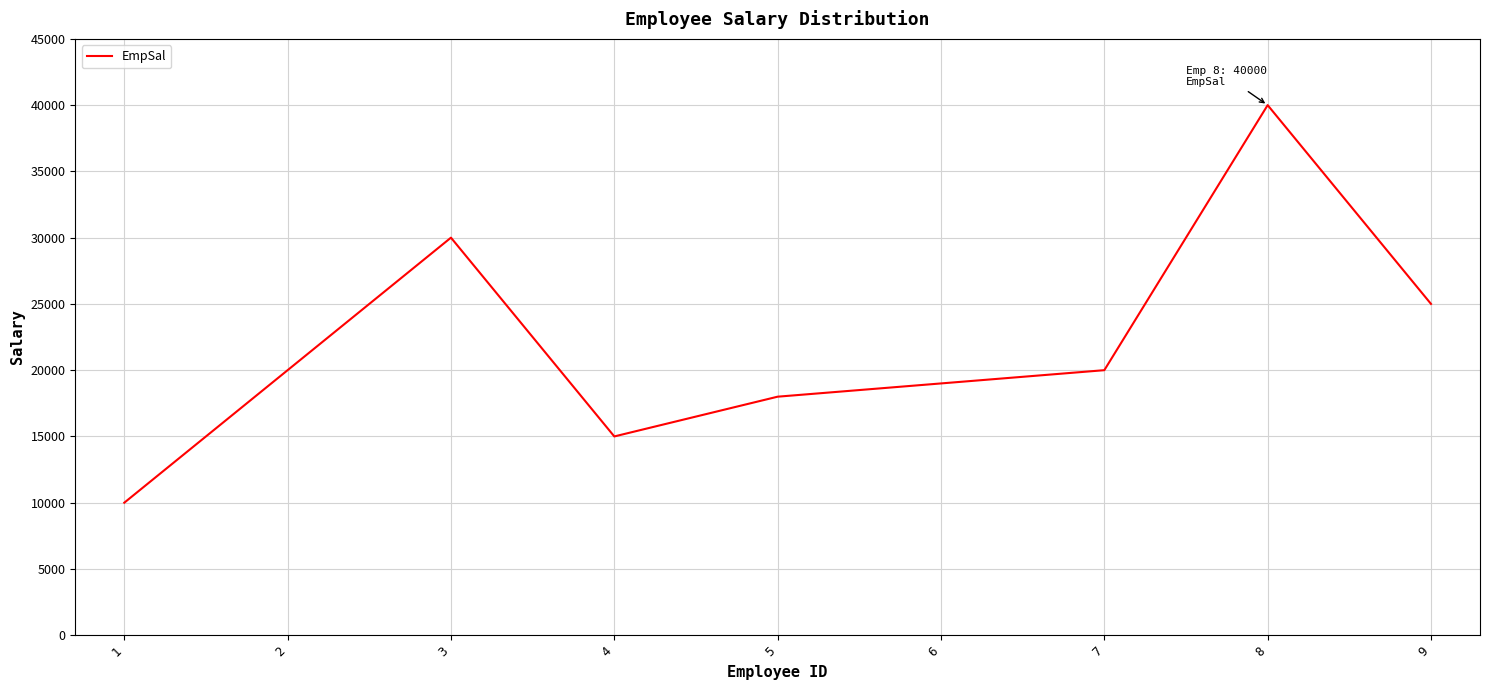

What is the difference between the maximum and minimum values?

30000